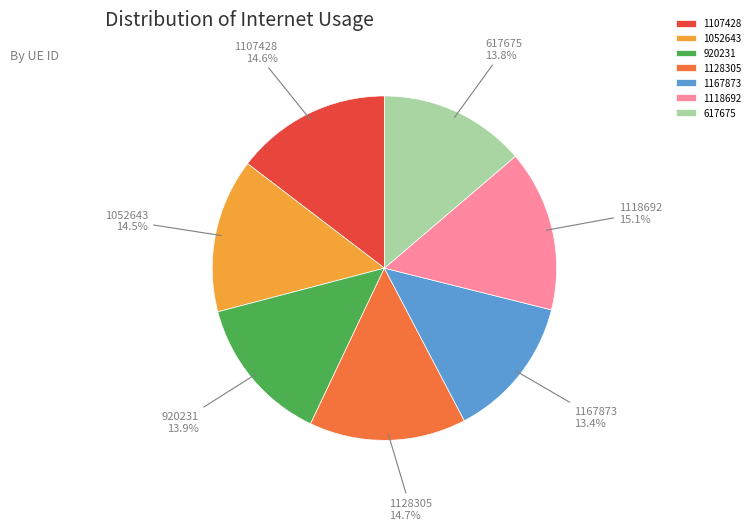

What percentage is the 1107428 slice, to the nearest percent?

15%